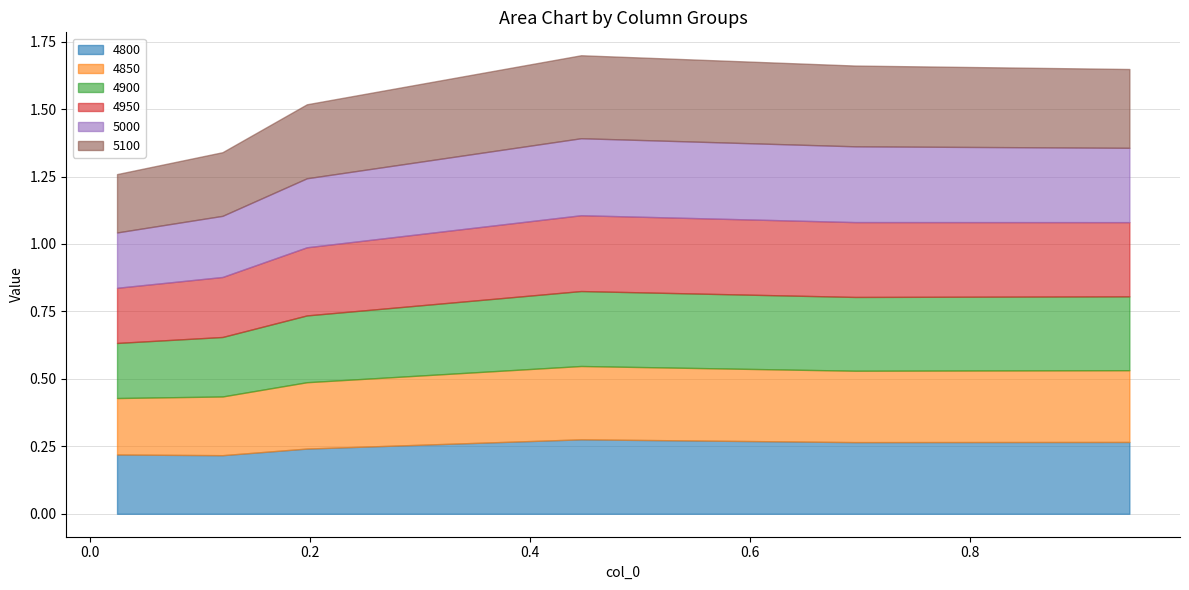

What is the average value of the 5100 series?

0.3